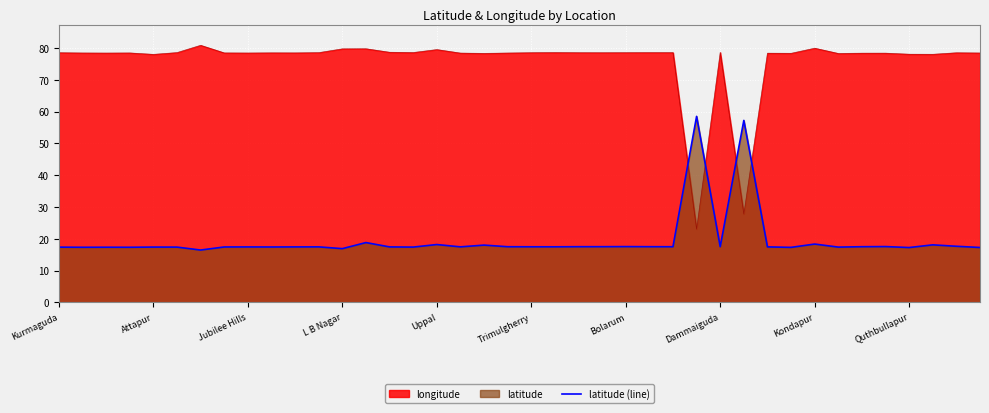

Which series has the largest total across all categories?

longitude